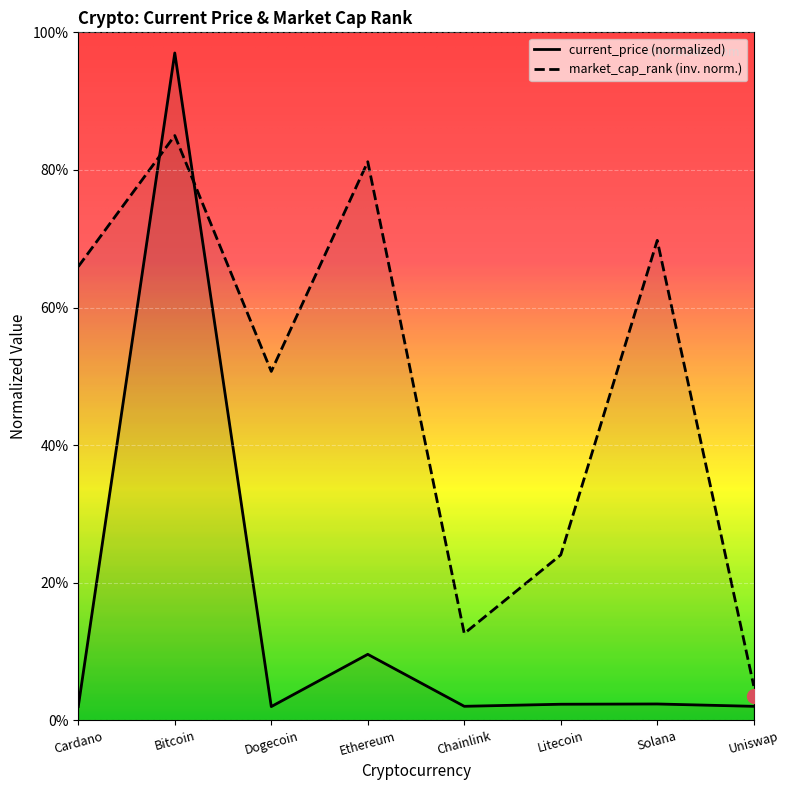

What is the label of the 7th point from the right?

Bitcoin